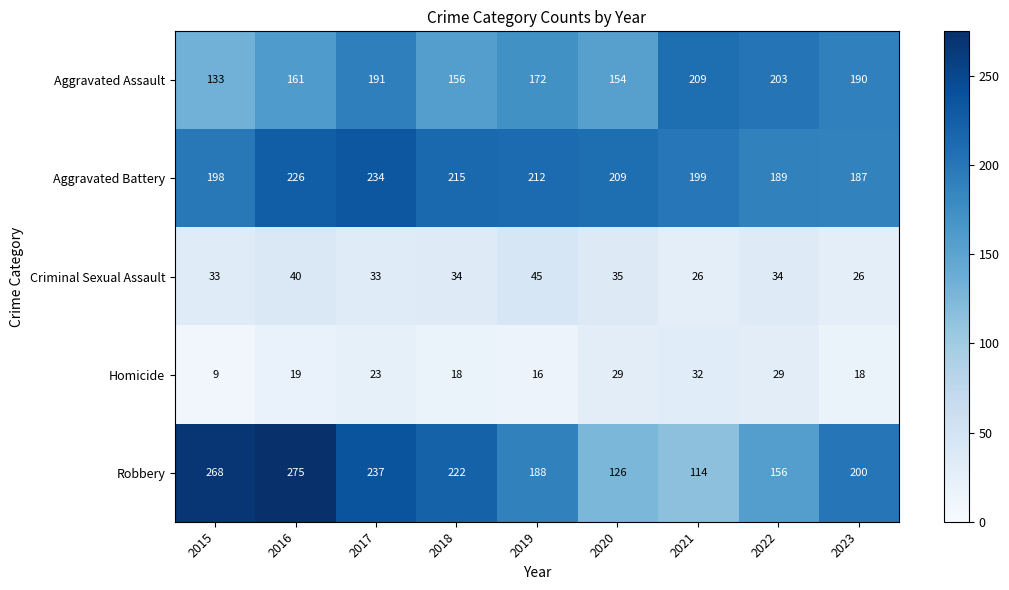

Which series has the widest spread of values?

Robbery